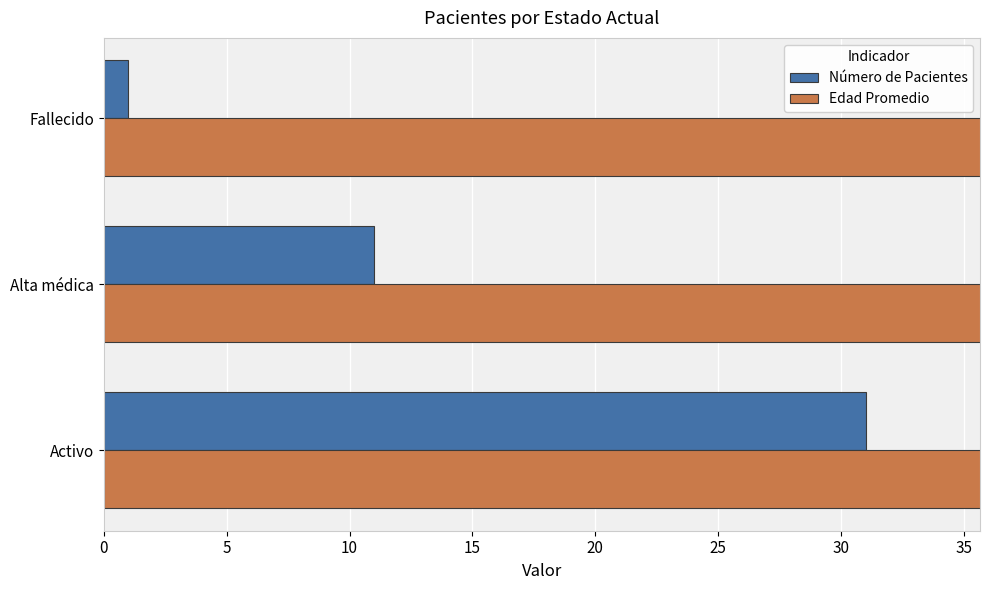

Which series has the largest total across all categories?

Edad Promedio